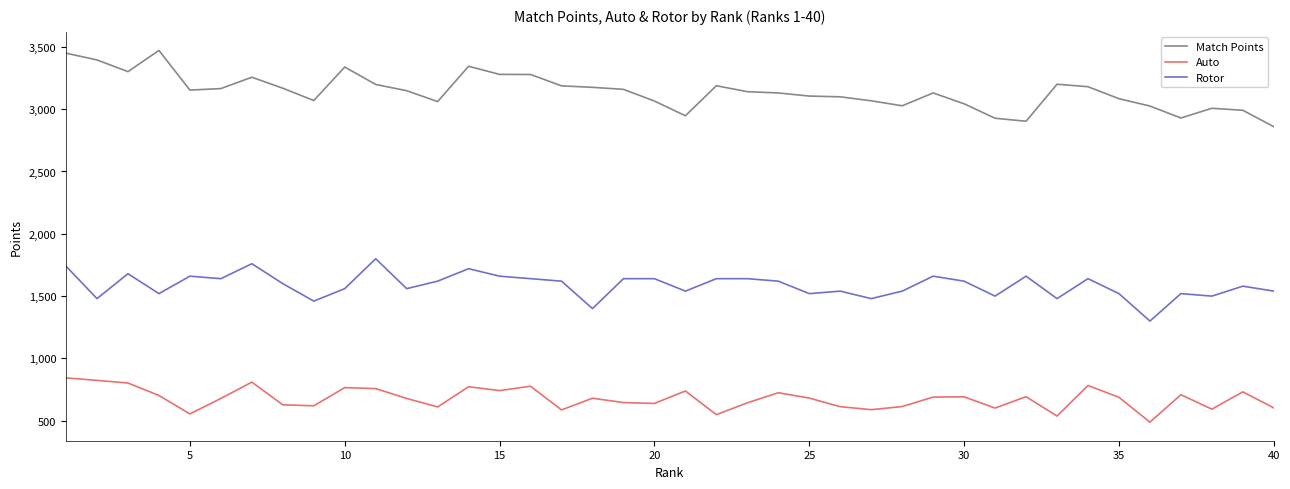

What is the highest value of the Auto series?

844